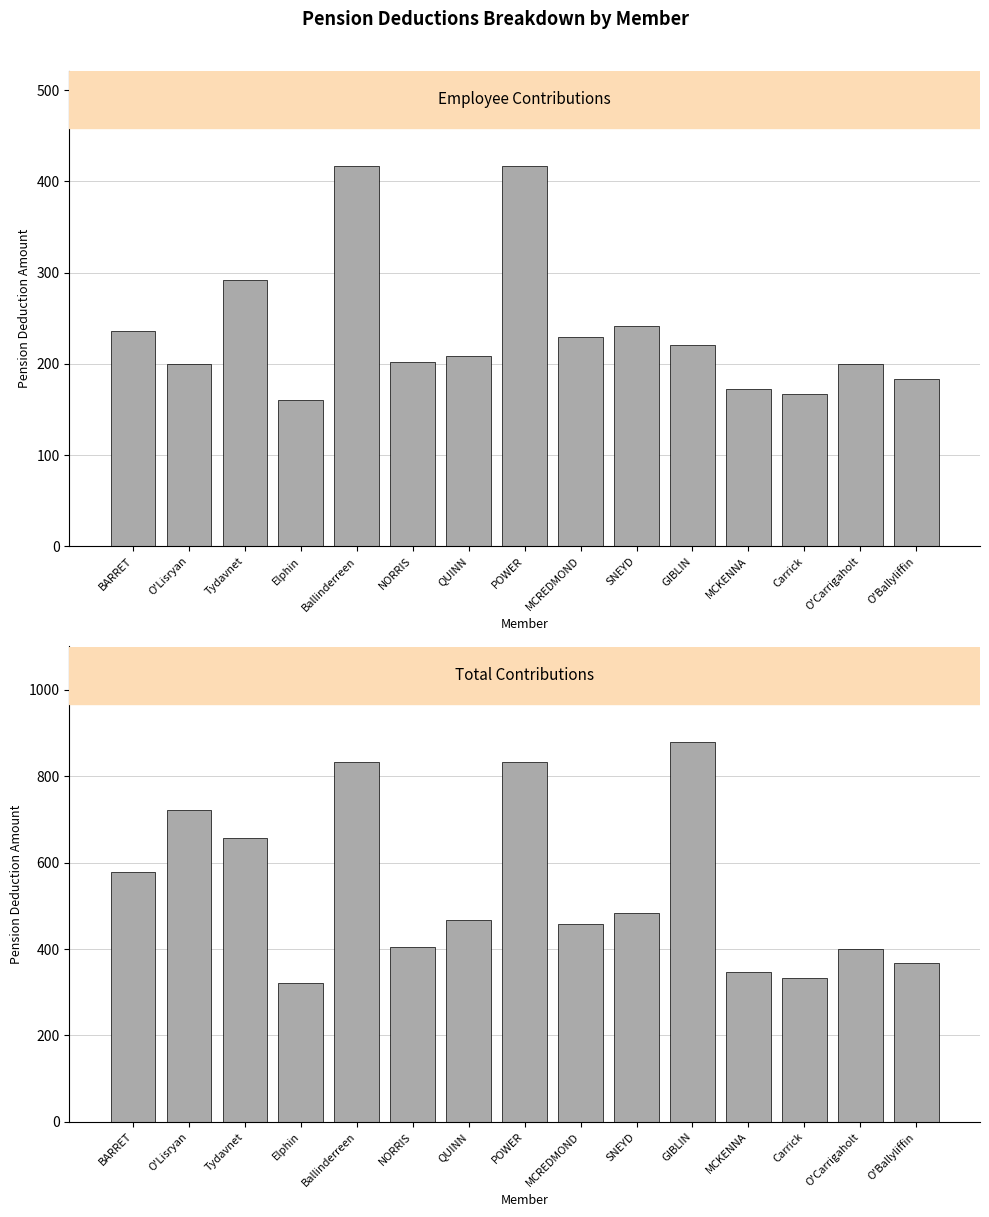

What is the value of the Total bar at the 3rd from the left?

656.3